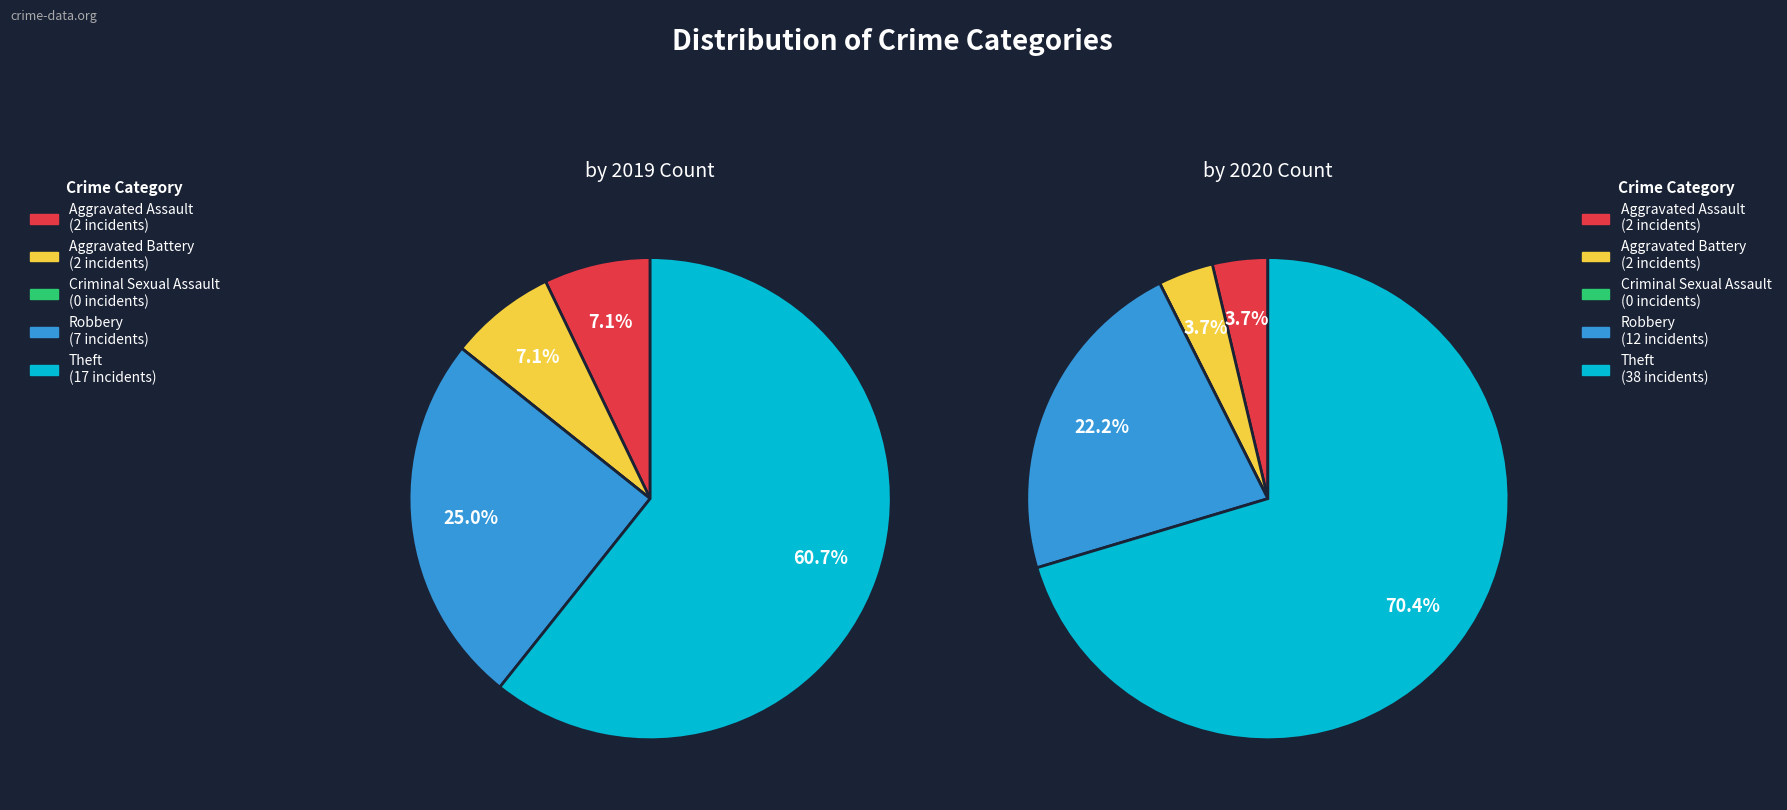

True or false: Robbery accounts for 32% of the total.

False